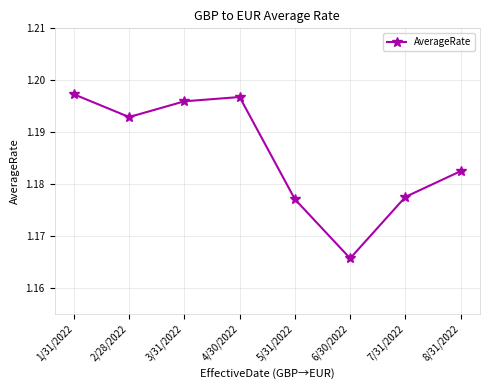

Between 3/31/2022 and 6/30/2022, which is larger?

3/31/2022